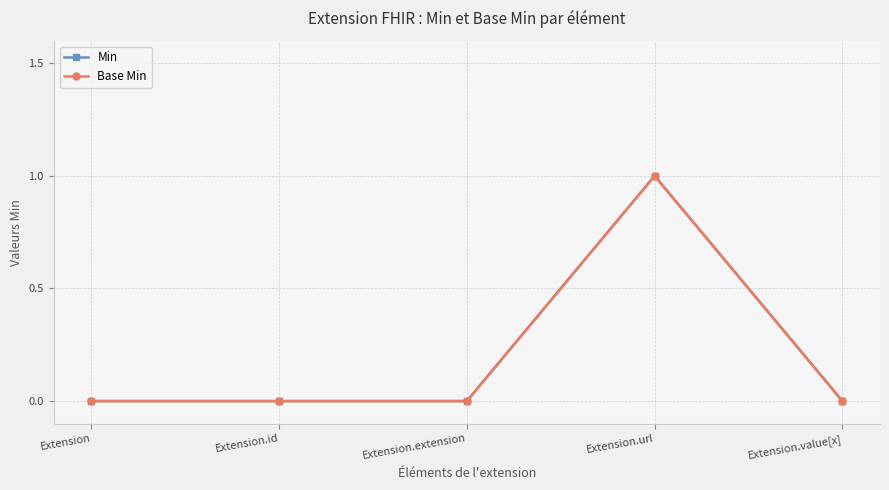

Is it true that Min equals -1 at Extension.id?

False